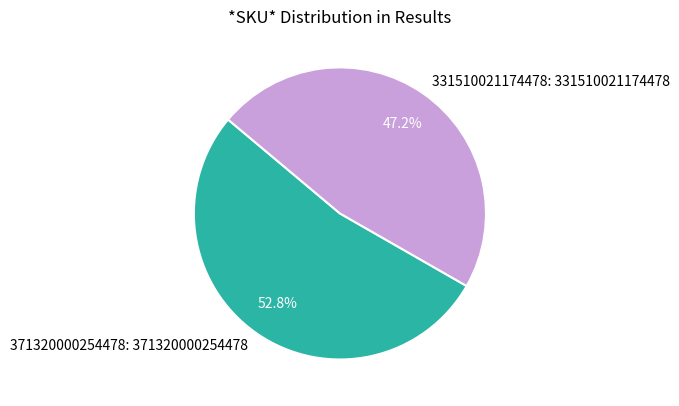

Approximately how many times larger is the value at 371320000254478: 371320000254478 compared to 331510021174478: 331510021174478?

1.1